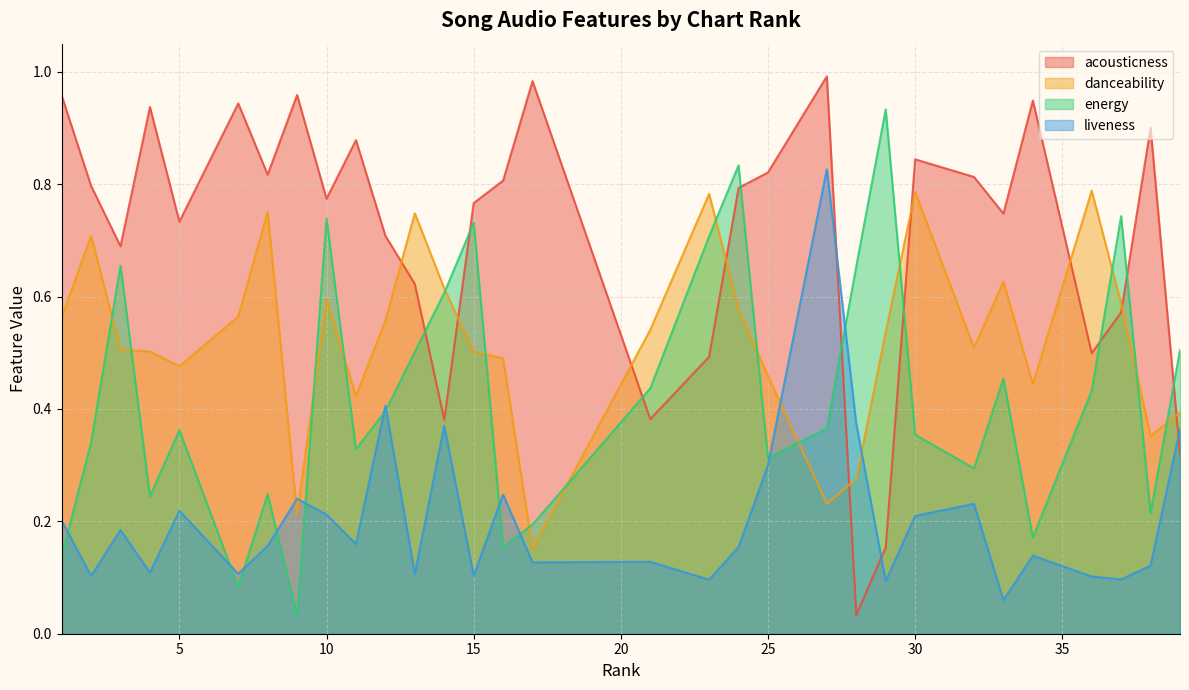

What is the difference between the second highest and minimum values in the liveness series?

0.3